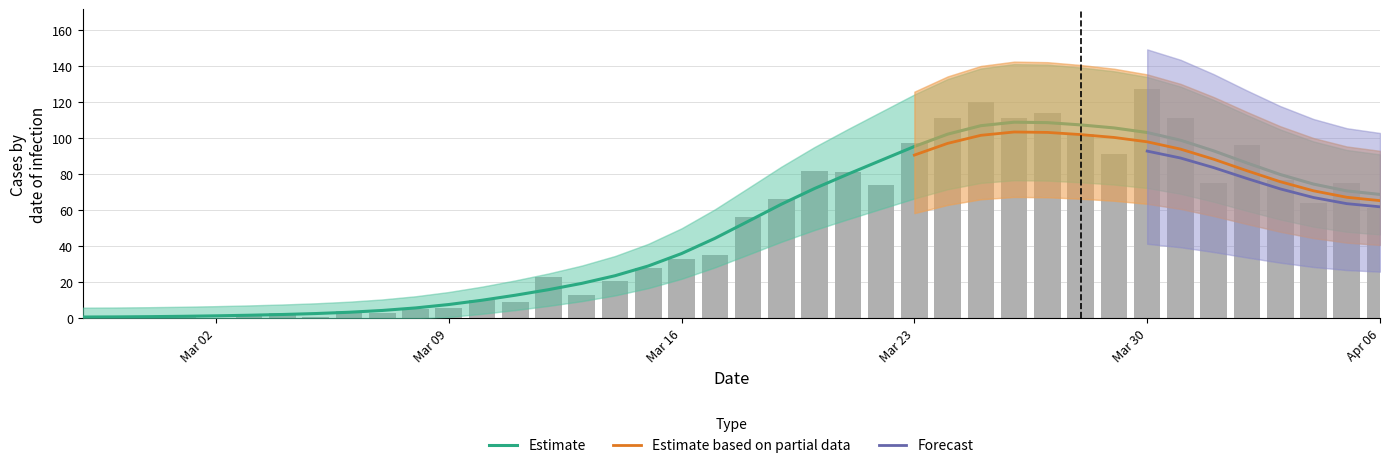

Reading right to left, list all the values displayed in this chart.

61	75	64	77	96	75	111	127	91	102	114	111	120	111	97	74	81	82	66	56	35	33	28	21	13	23	9	10	6	5	3	4	1	3	2	0	2	1	0	1